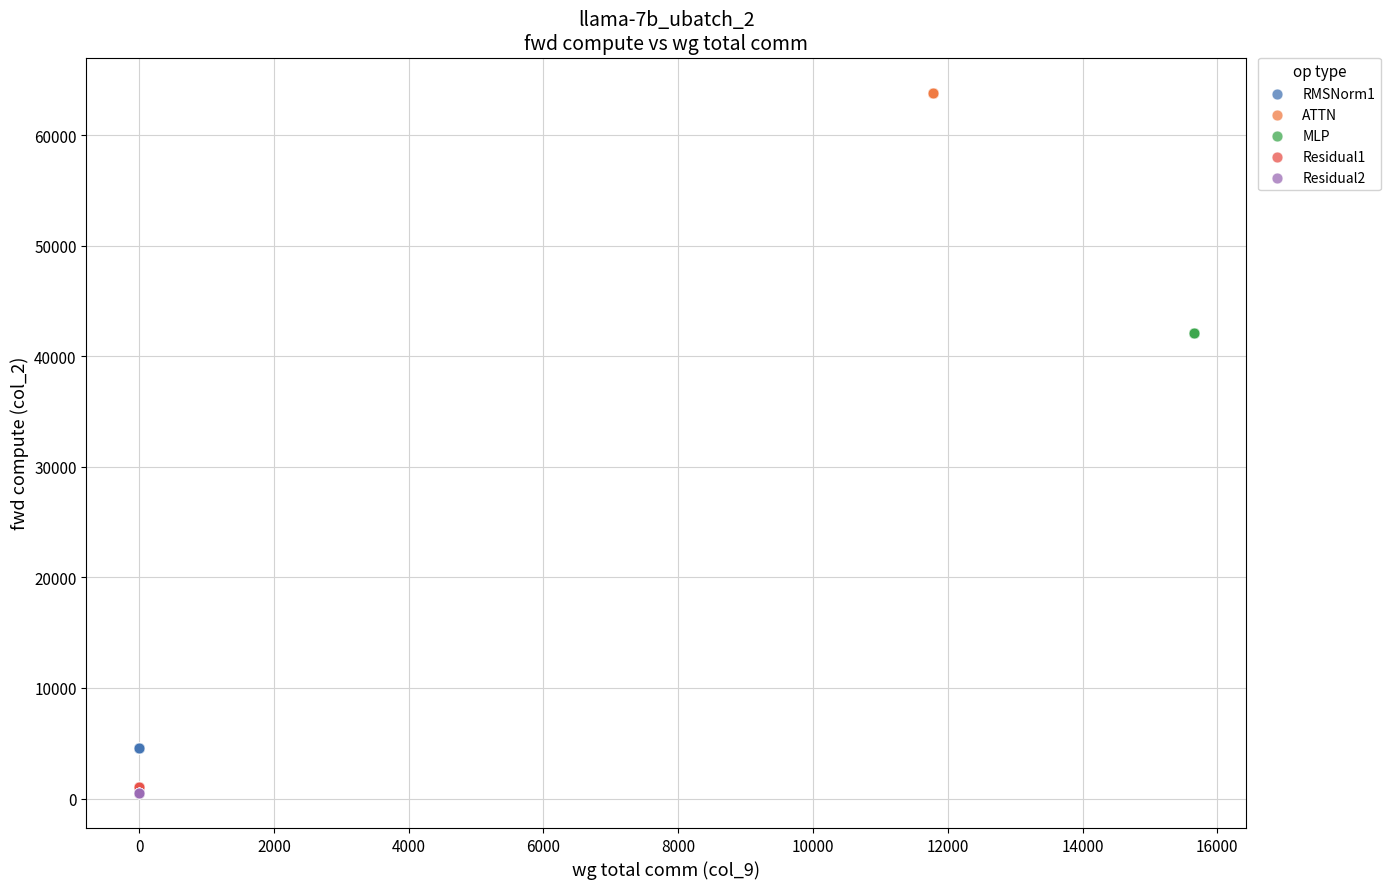

Which series contains the highest Y value?

ATTN